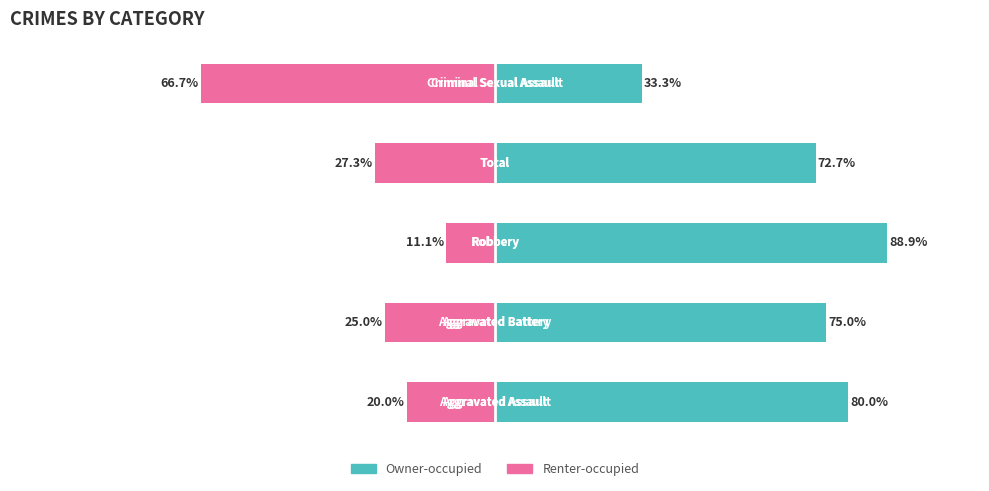

True or false: Owner-occupied has a value of 75.0 at 1.

True